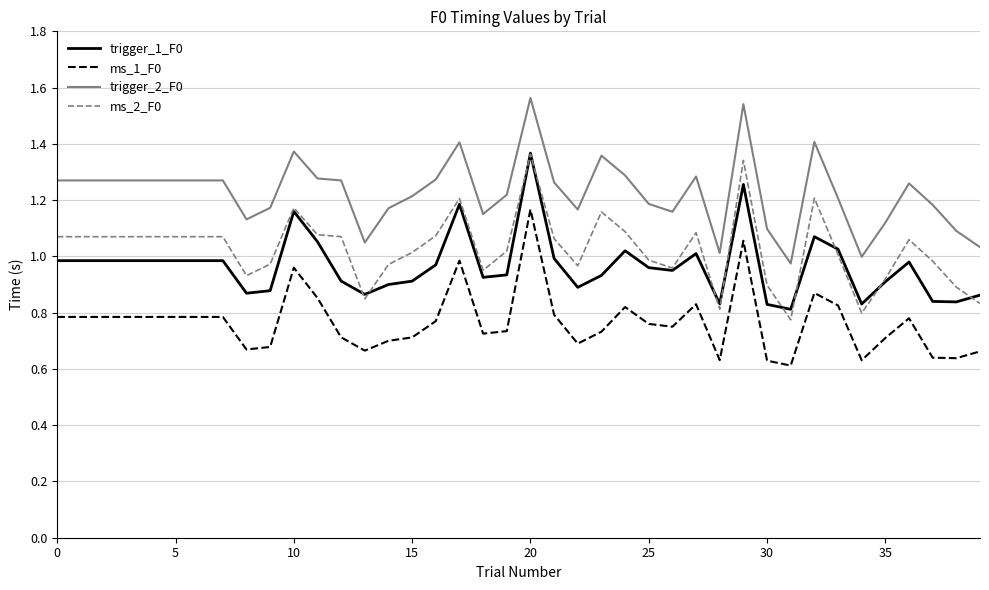

True or false: ms_1_F0 and trigger_1_F0 cross at least once.

False